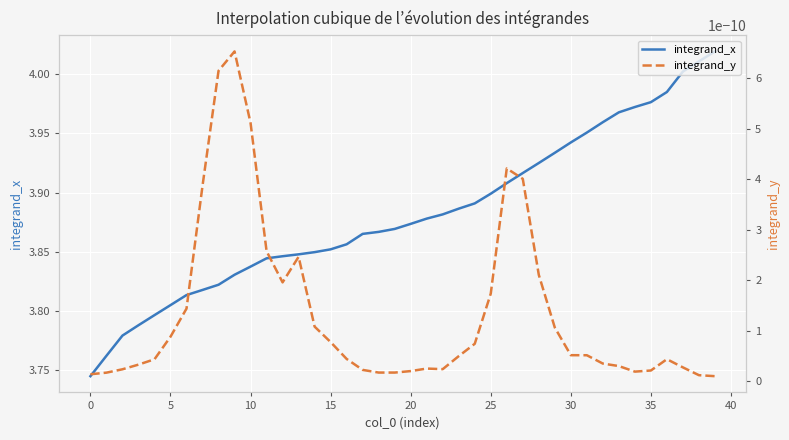

What is the difference between the maximum and minimum values in the integrand_x series?

0.3